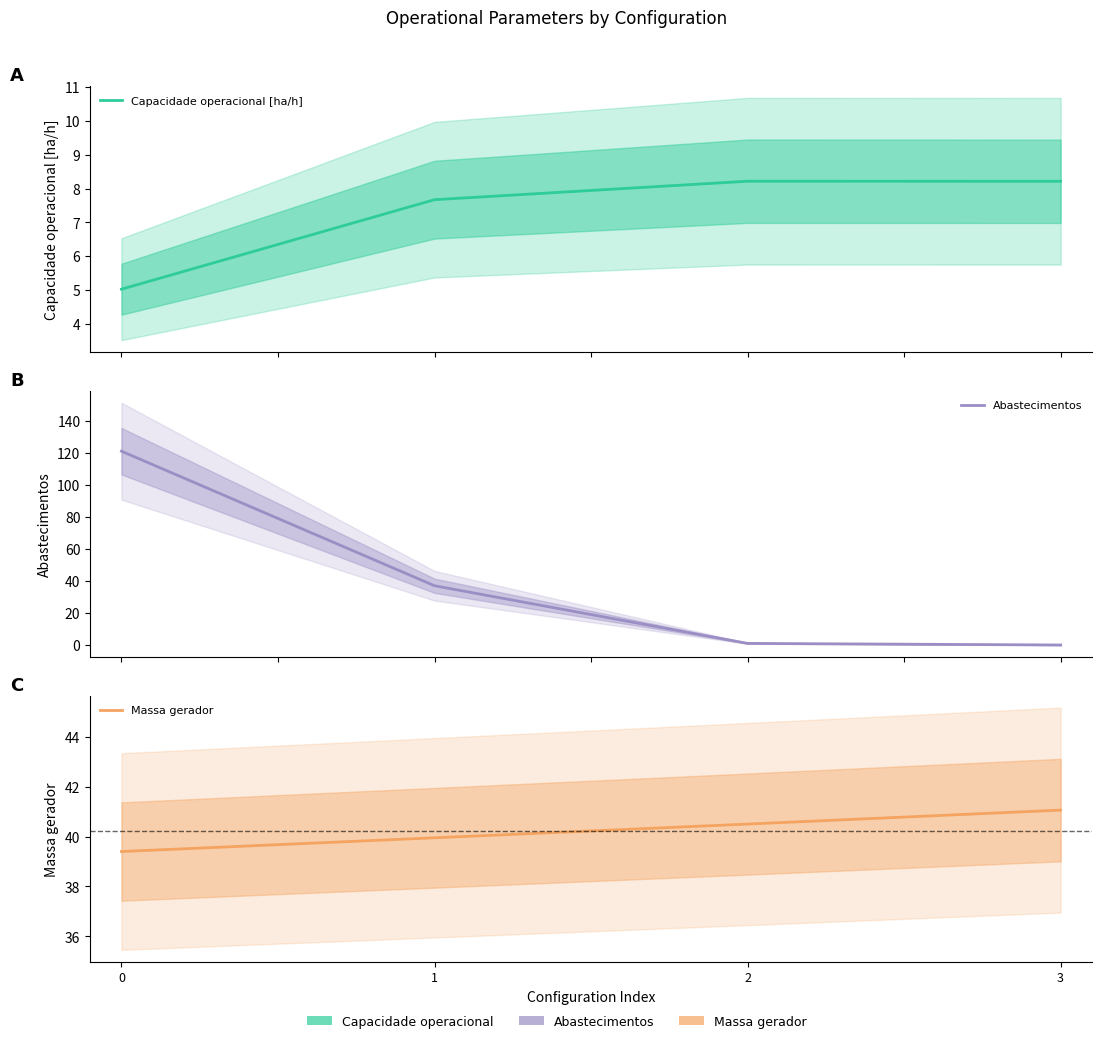

Which series ends up on top after the final intersection of Abastecimentos and Massa gerador?

Massa gerador